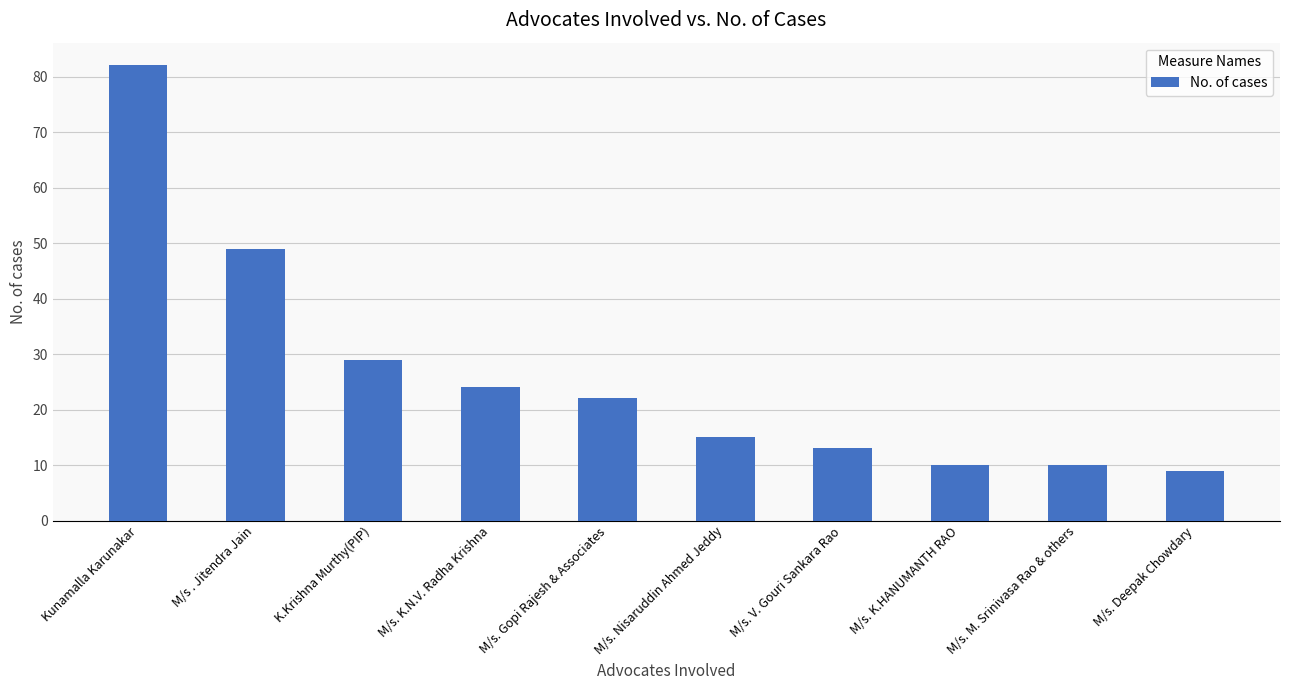

Approximately how many times larger is the value at K.Krishna Murthy(PIP) compared to M/s. Gopi Rajesh & Associates?

1.3